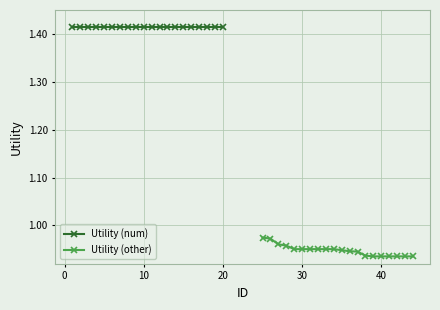

What is the average value of the Utility (num) series?

1.4